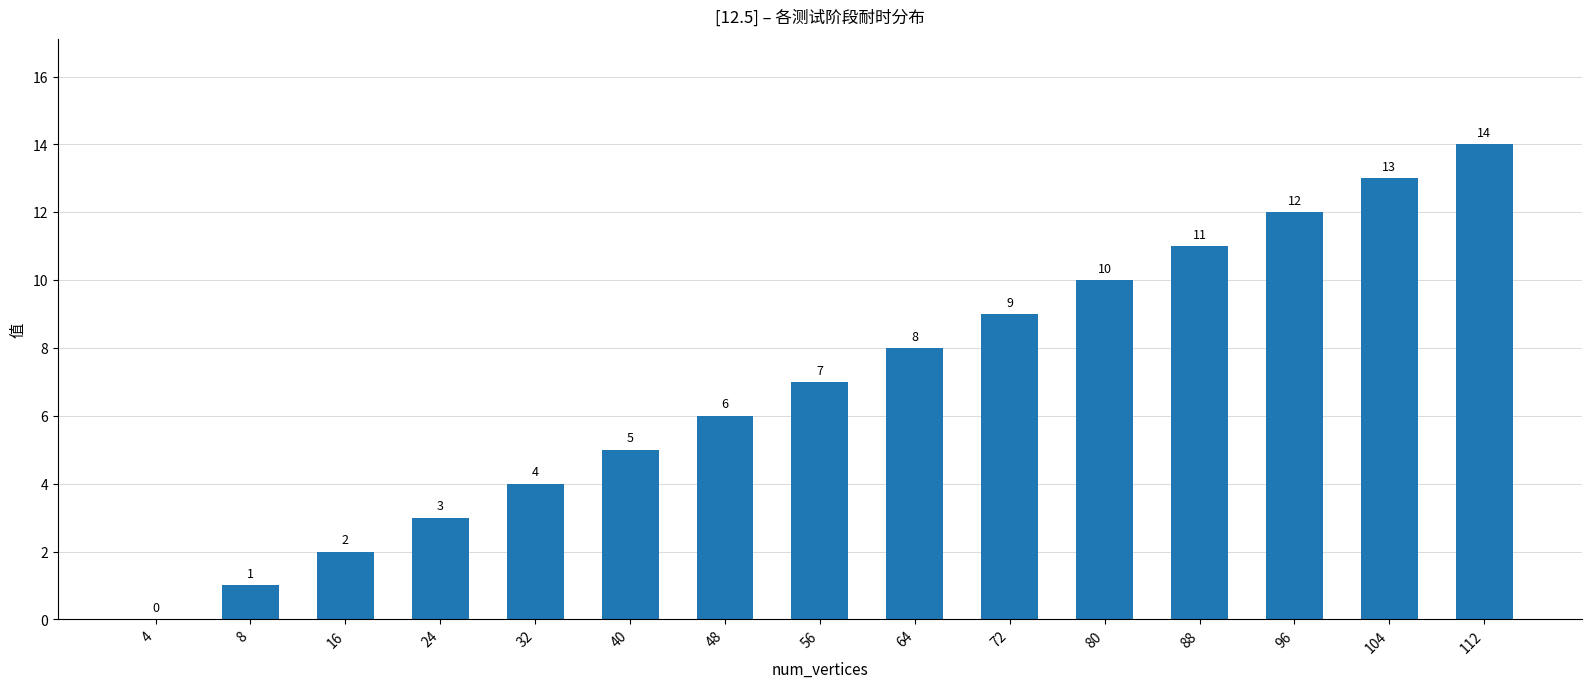

The value at 88 is 5. True or false?

False